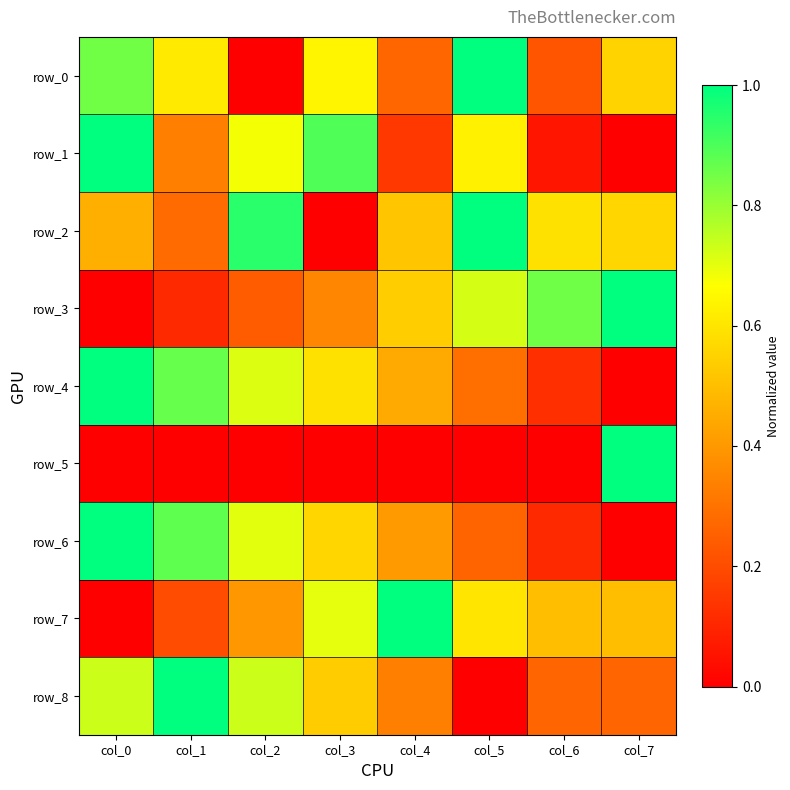

At which label is row_3 closest to 0?

col_0